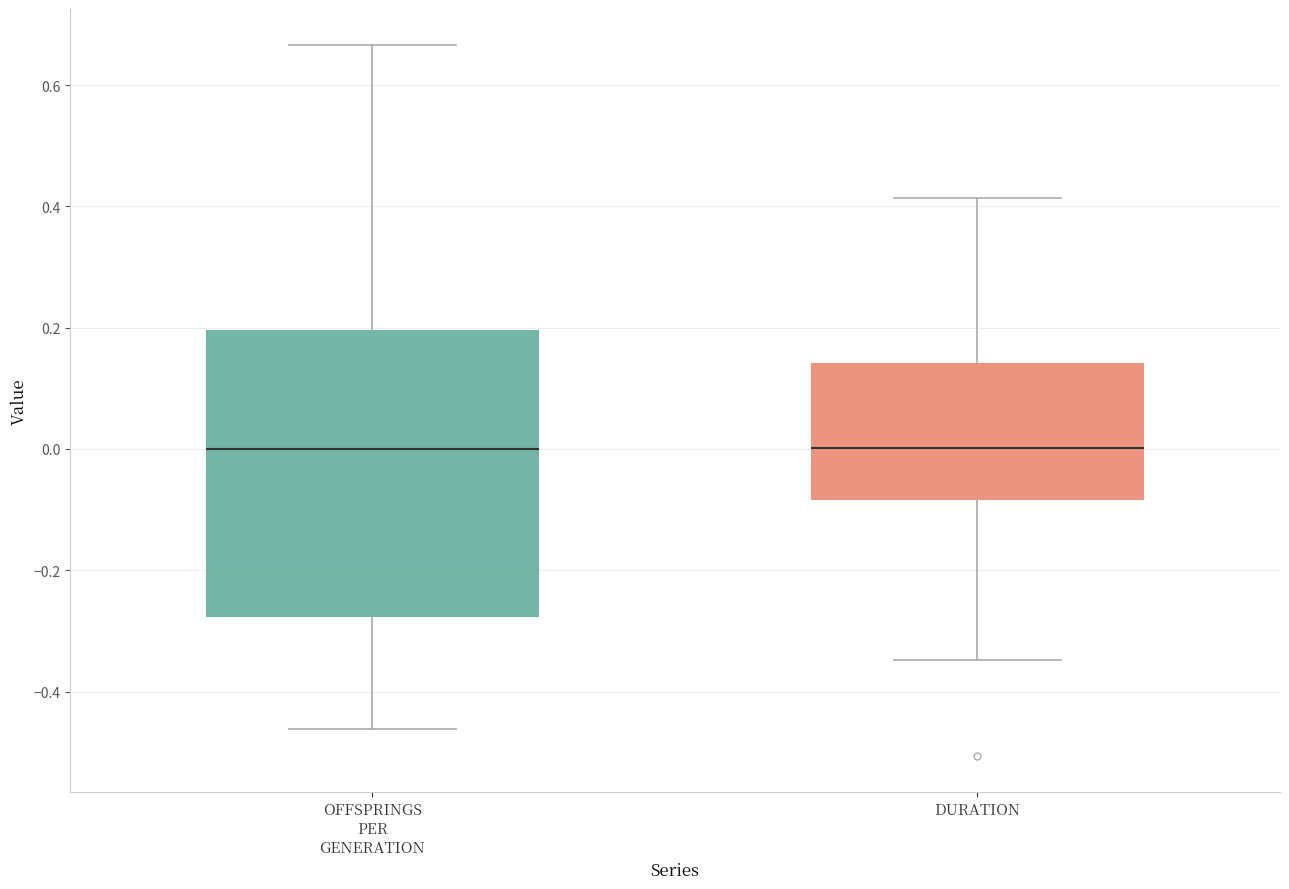

Reading left to right, read every box against the y-axis: the position of its median line, the range the box covers, and the ends of its whiskers. The values are not printed on the chart, so give them approximately, as read against the axis.

OFFSPRINGS PER GENERATION: median 0.00, box -0.28 to 0.20, whiskers -0.46 to 0.66
DURATION: median 0.00, box -0.08 to 0.14, whiskers -0.34 to 0.42